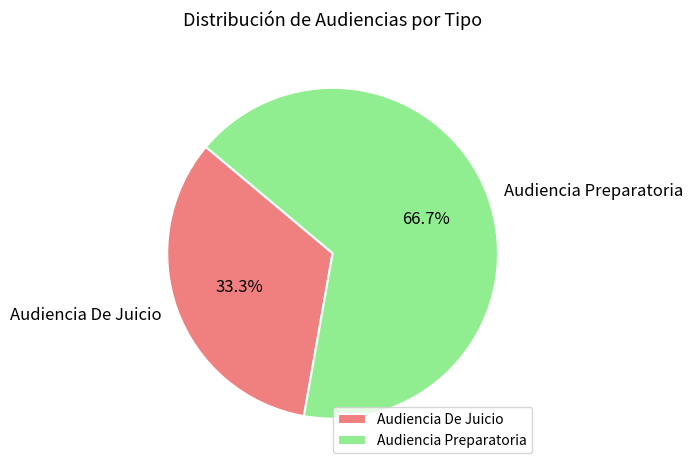

True or false: Audiencia De Juicio accounts for 33% of the total.

True